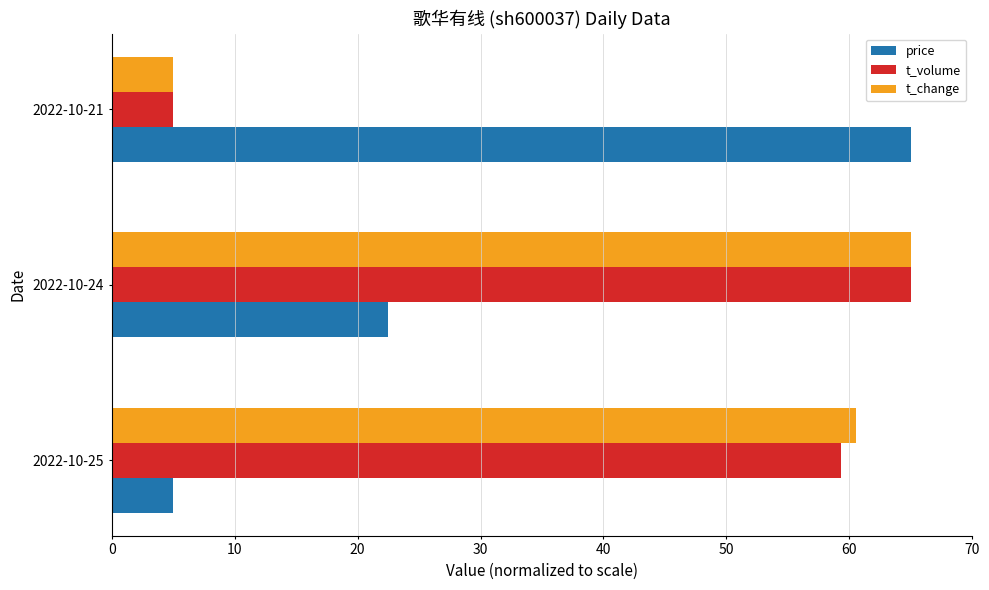

Which category has the highest value in the t_volume series?

2022-10-24